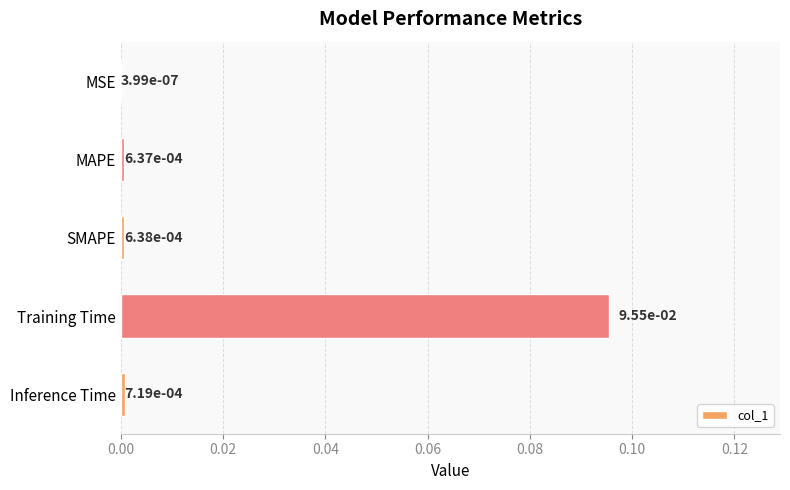

Which category has the highest value across all series?

Training Time